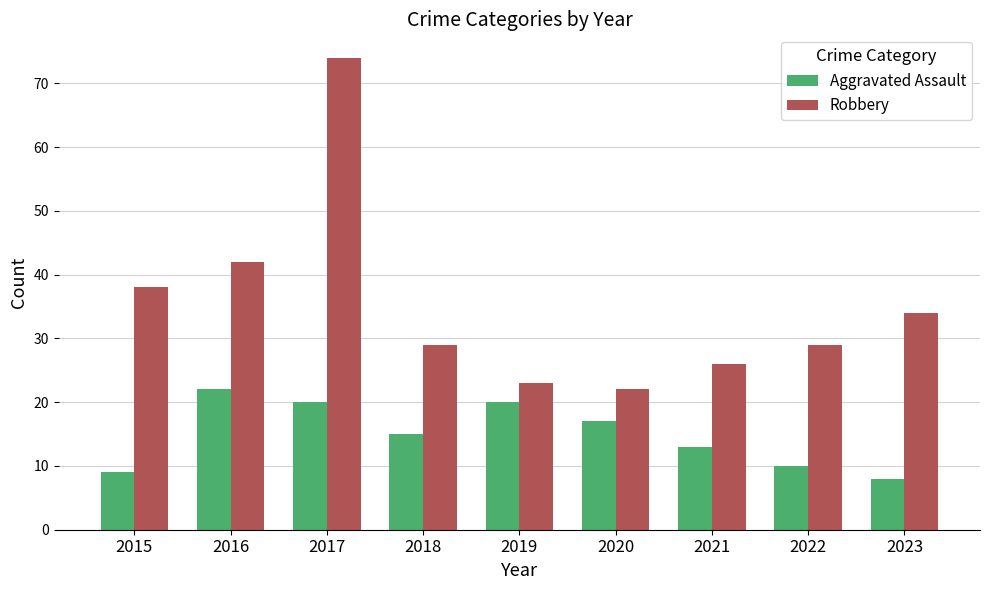

At how many categories does at least one series exceed 24?

7